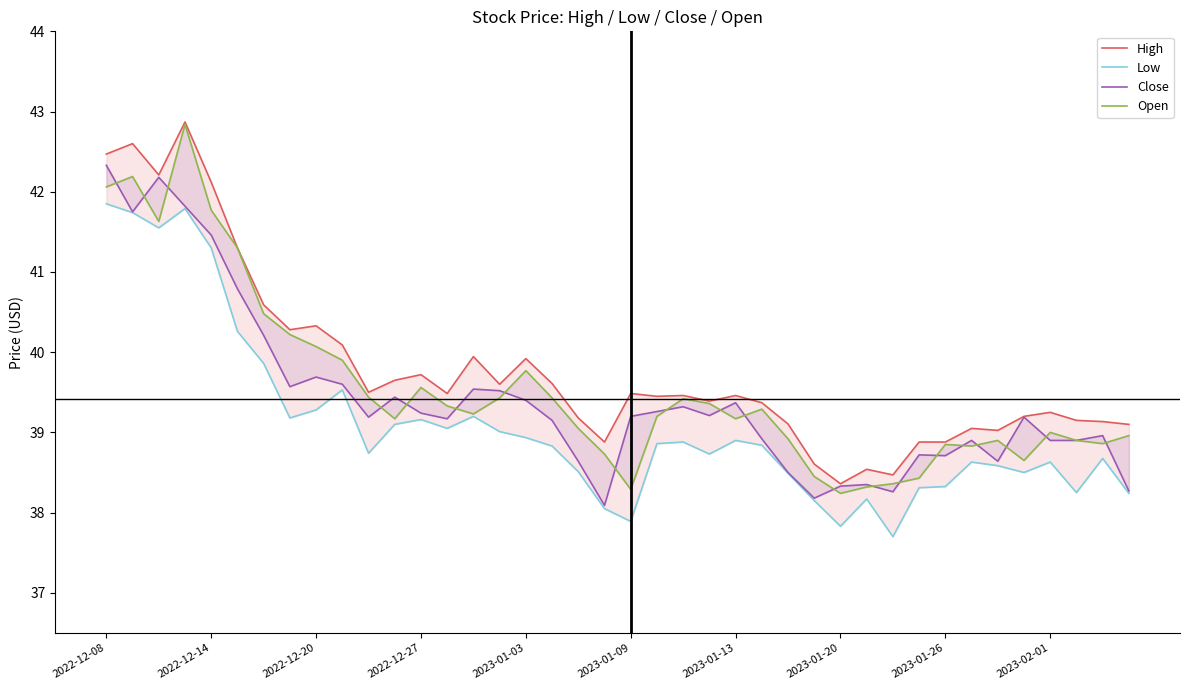

What is the sum of the Close values at 12 and 30?

77.5